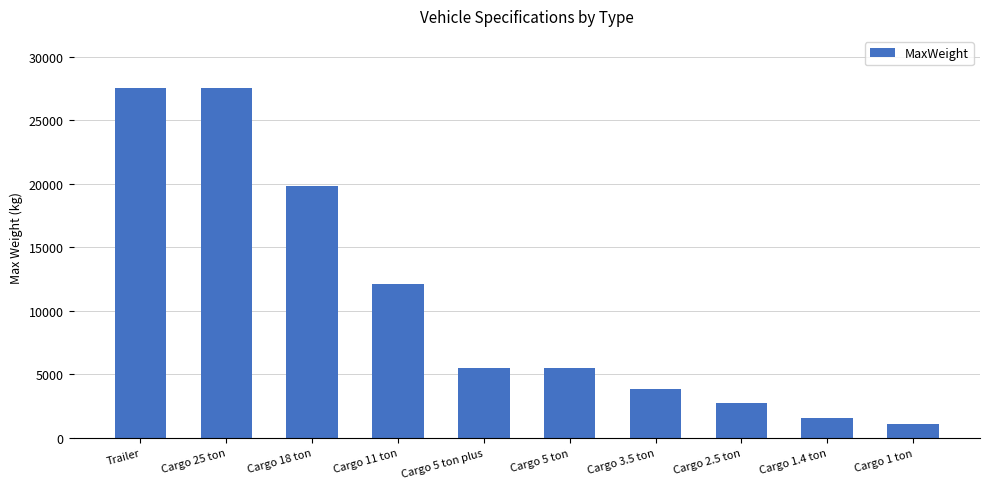

What is the label of the 3rd bar from the left?

Cargo 18 ton